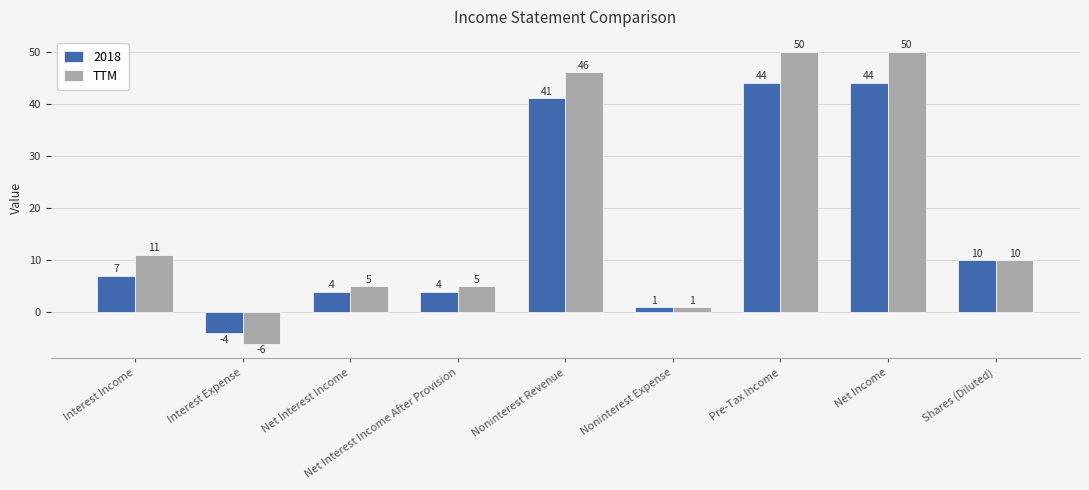

Where is TTM nearest to the value 22?

Interest Income